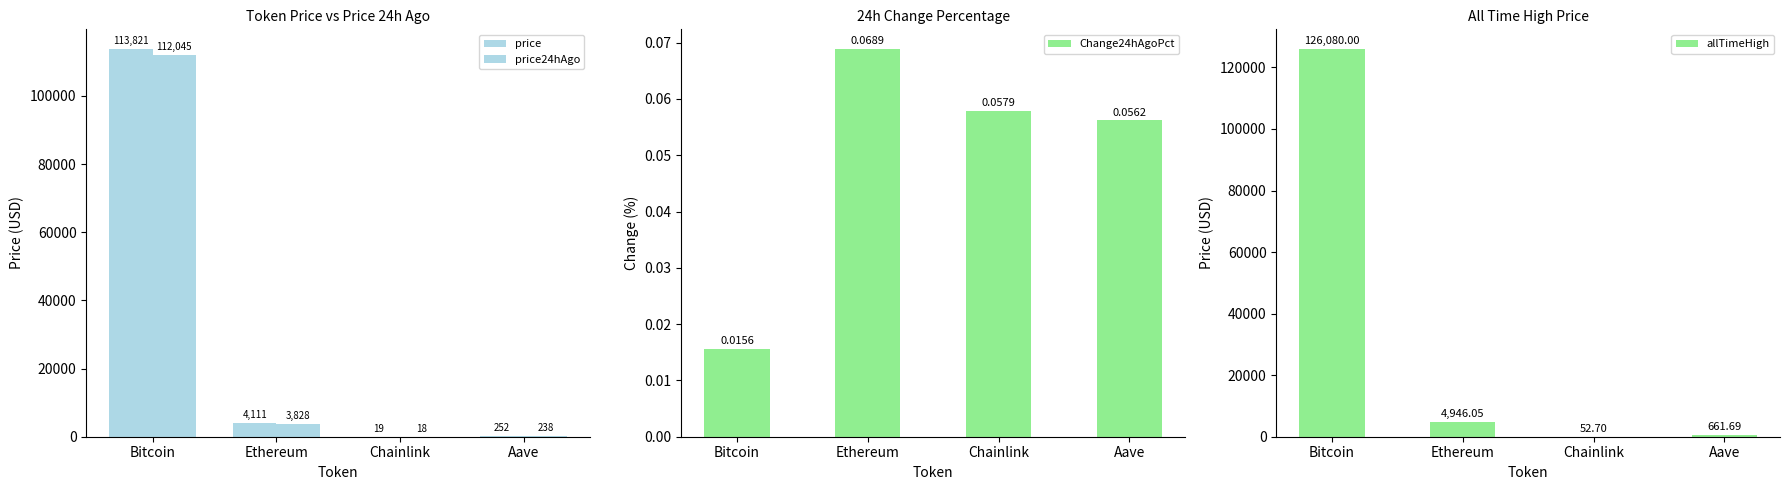

Count the number of categories in the chart.

4